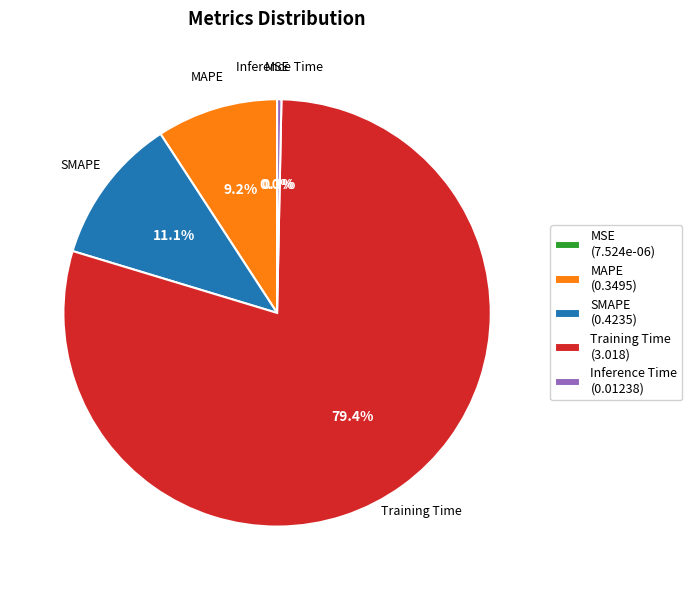

Is there any slice that represents more than half of the pie?

Yes